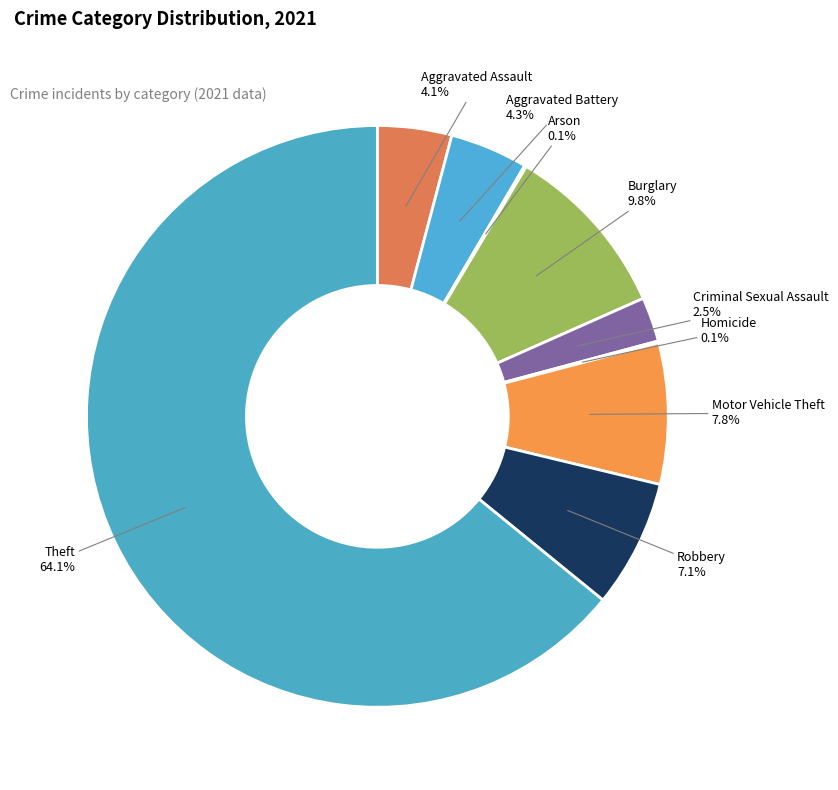

Which category has the biggest portion of the pie?

Theft